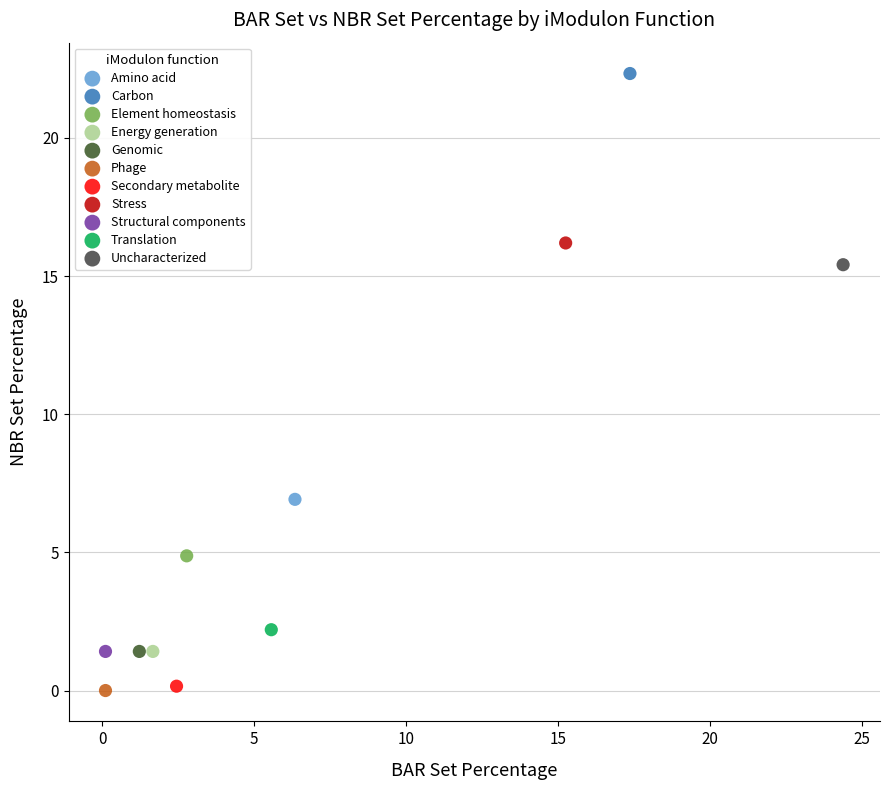

What are all the series names shown in the legend?

Amino acid, Carbon, Element homeostasis, Energy generation, Genomic, Phage, Secondary metabolite, Stress, Structural components, Translation, Uncharacterized